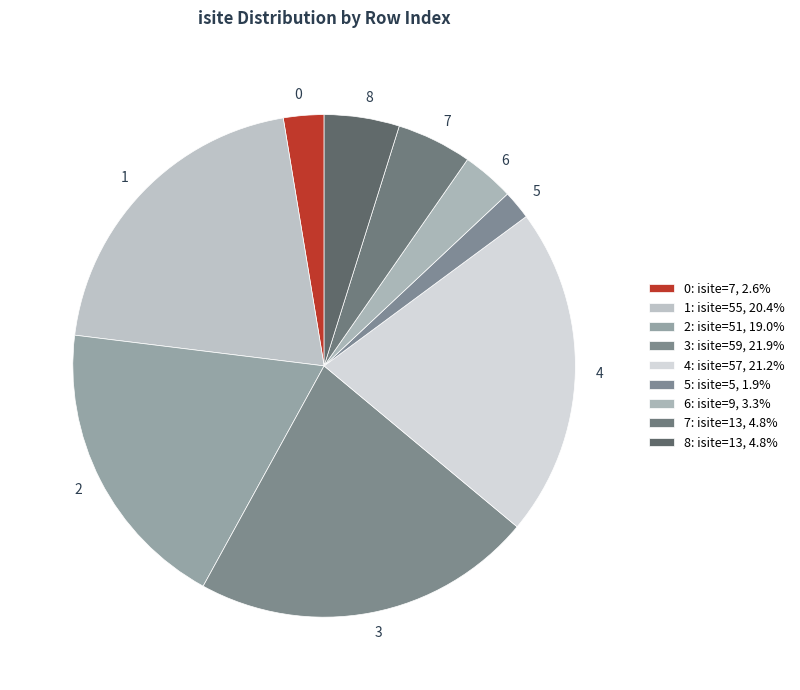

How many segments does this pie chart have?

9